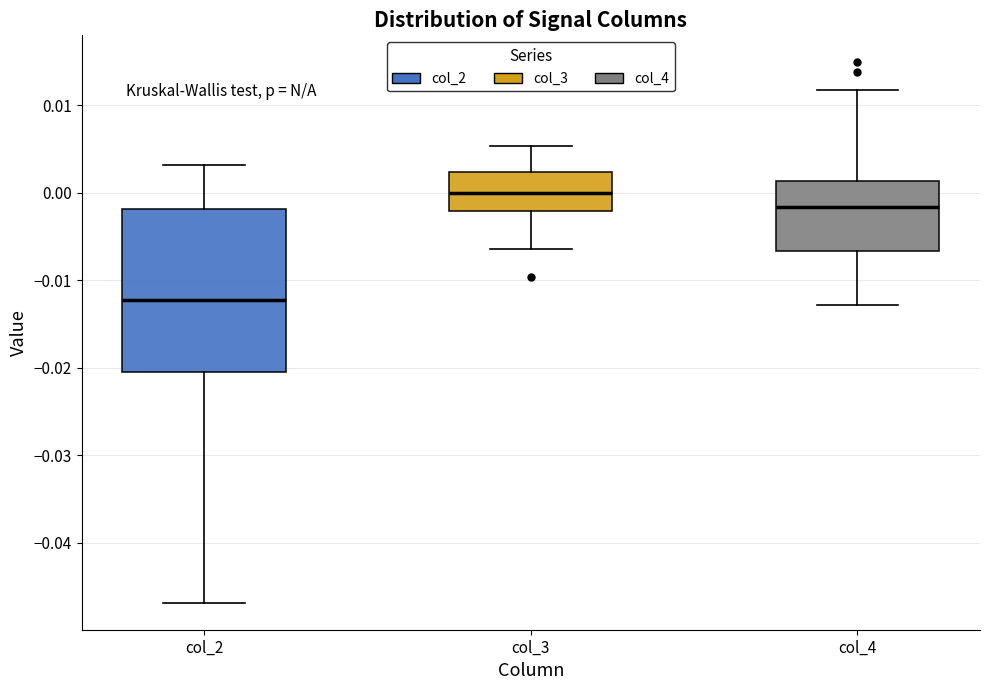

Reading left to right, transcribe this box plot: for each box, give where its median line is, the range the box spans, and where its two whiskers end, as read against the y-axis. The values are not printed on the chart, so give them approximately, as read against the axis.

col_2: median -0.012, box -0.021 to -0.002, whiskers -0.047 to 0.003
col_3: median 0.000, box -0.002 to 0.002, whiskers -0.006 to 0.005
col_4: median -0.002, box -0.007 to 0.001, whiskers -0.013 to 0.012